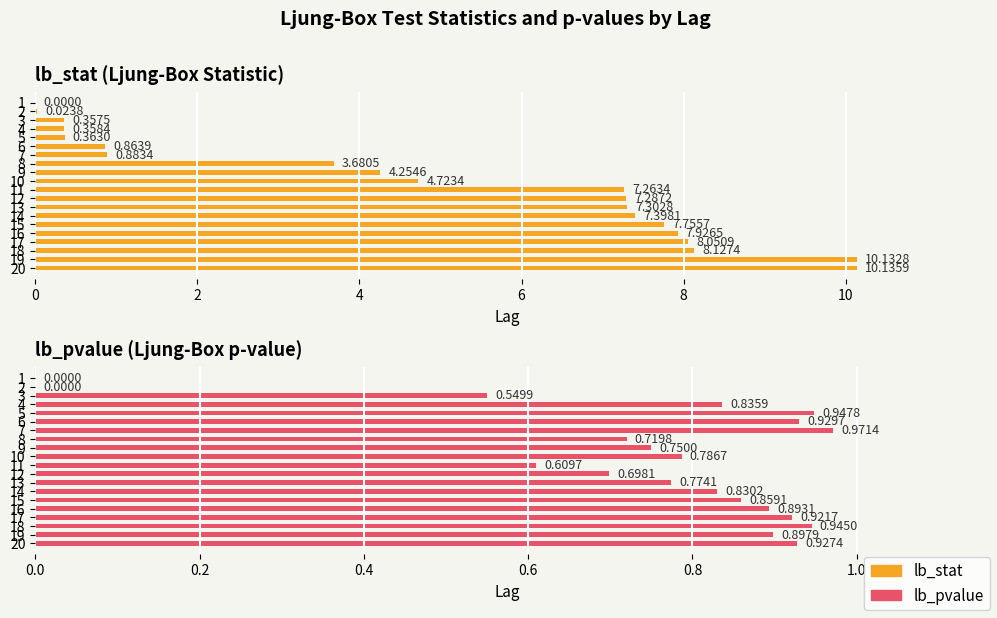

The value of lb_pvalue (Ljung-Box p-value) at 11 is 0.2. True or false?

False